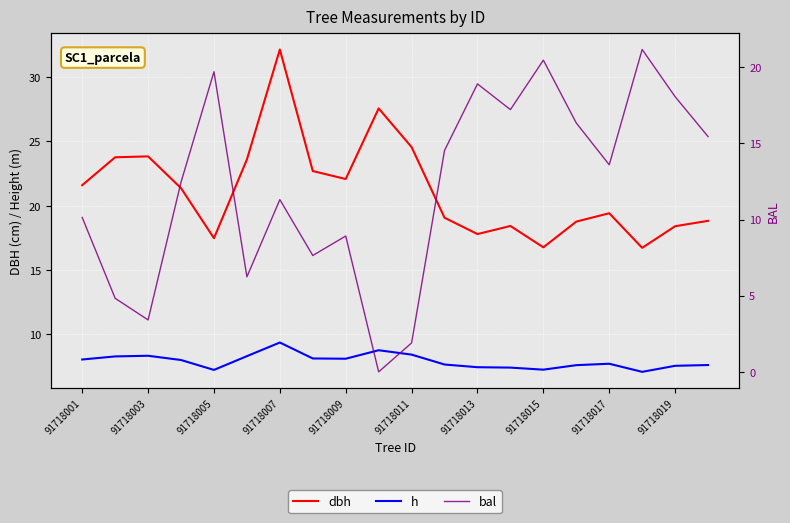

True or false: bal has more than 2 points higher than both neighbors.

True